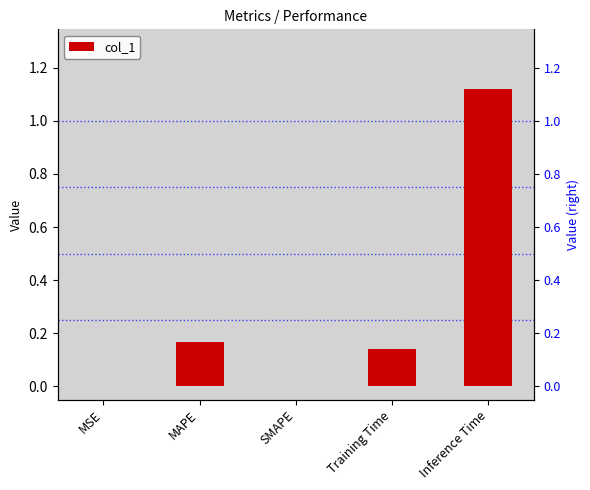

Are the bars grouped side by side (vs. stacked)?

No